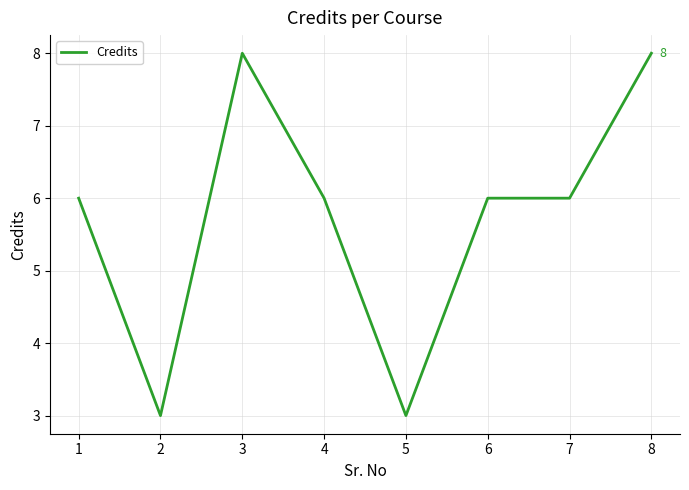

What is the difference between the maximum and second lowest values?

5